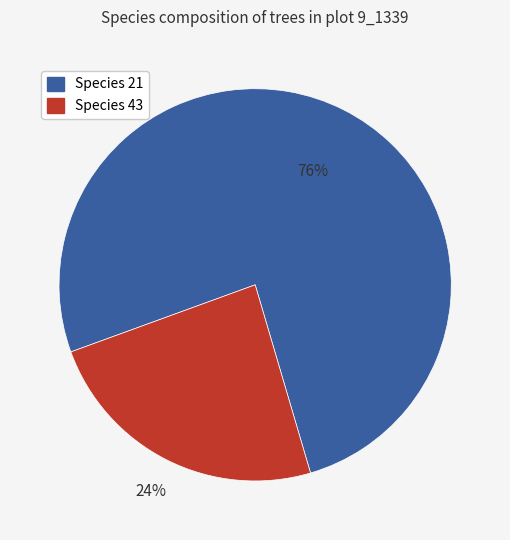

What is the ratio of the value at Species 43 to the value at Species 21?

0.3